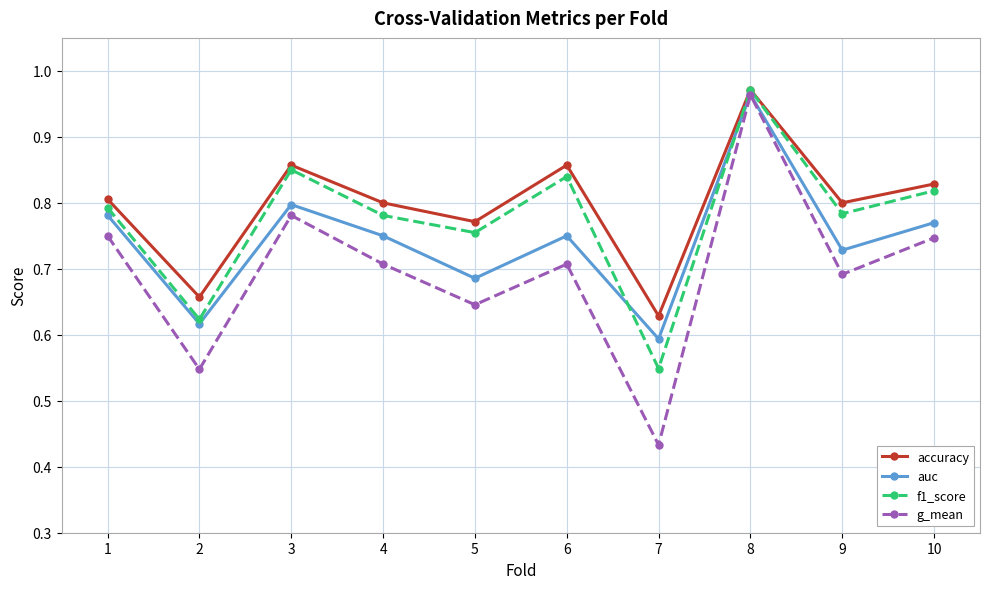

In auc, how many points are higher than both neighbors (excluding endpoints)?

3